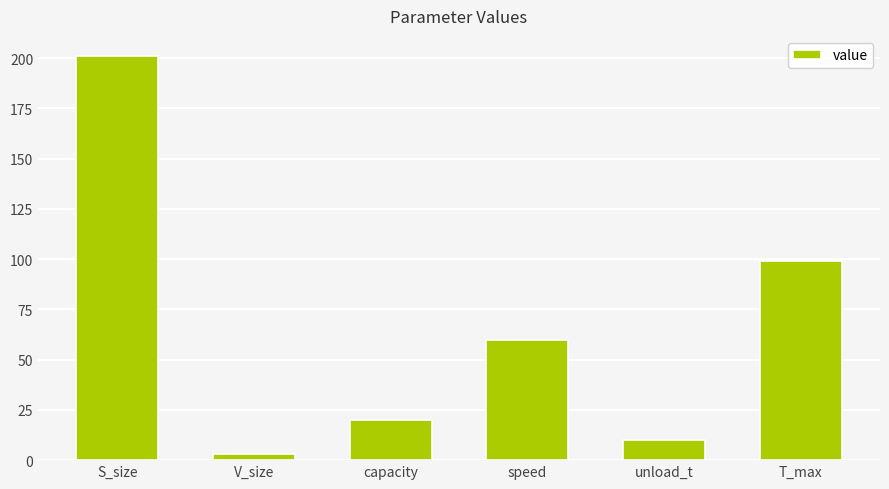

Are the bars grouped side by side (vs. stacked)?

No